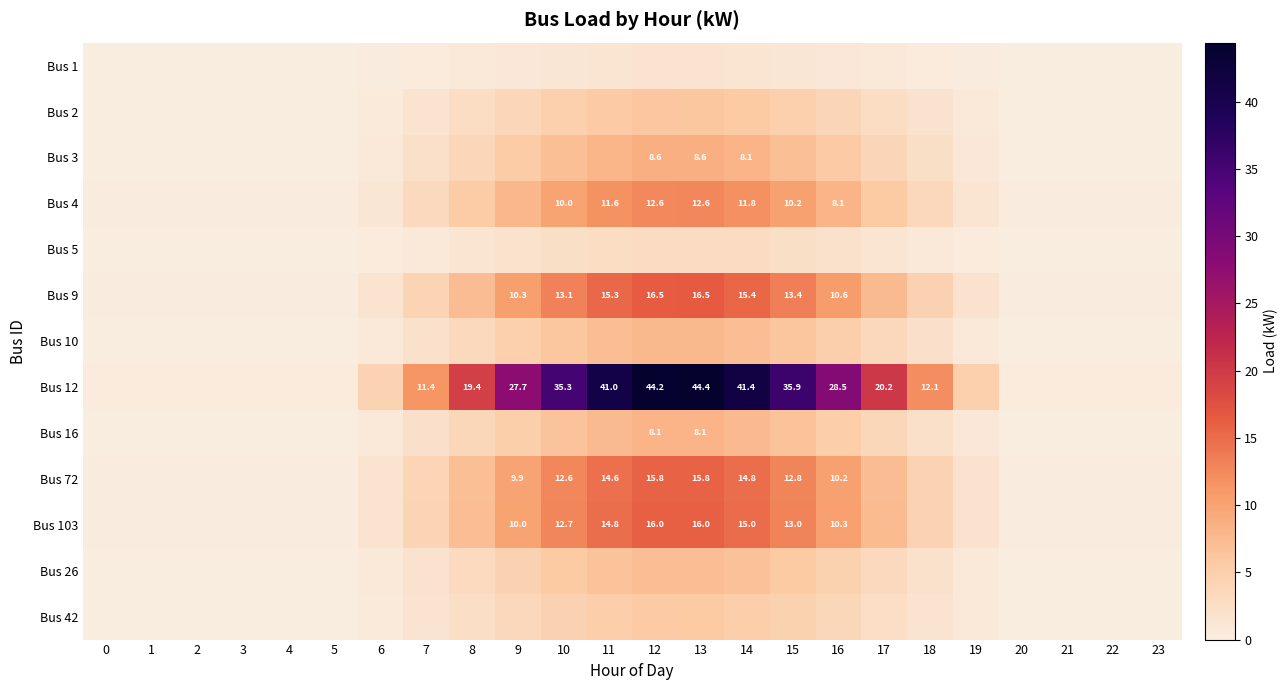

True or false: Bus 1 has a value of 0.0 at 0.

True